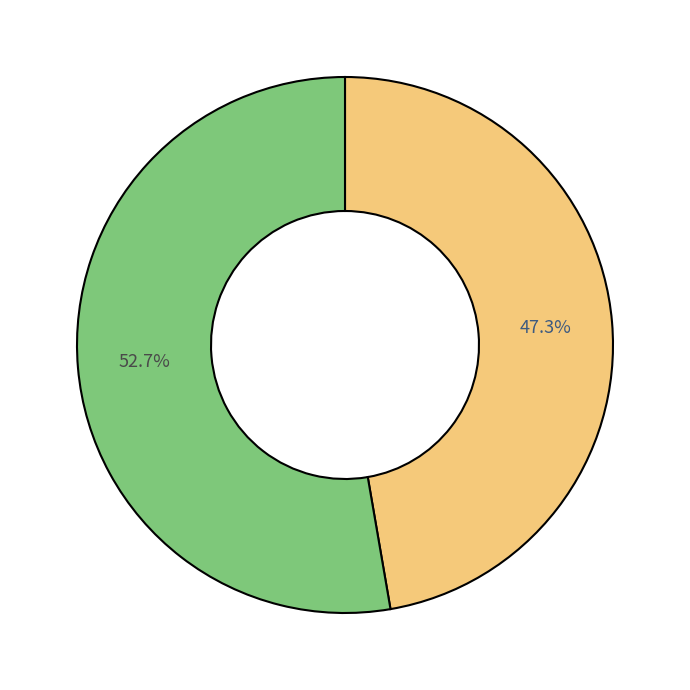

Is there any slice that represents more than half of the pie?

Yes